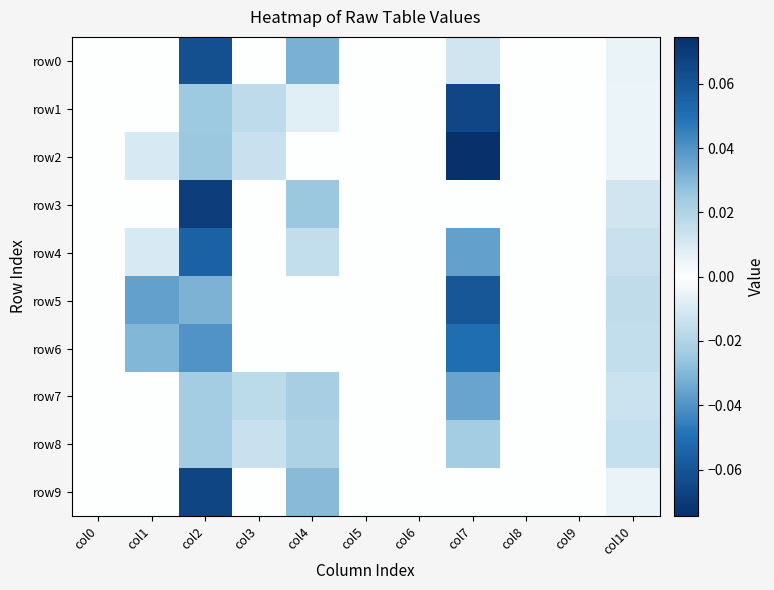

Reading left to right, extract all data points from this chart.

row0: col0=0.0	col1=0.0	col2=0.1	col3=0.0	col4=0.0	col5=0.0	col6=0.0	col7=-0.0	col8=0.0	col9=0.0	col10=0.0
row1: col0=0.0	col1=0.0	col2=0.0	col3=0.0	col4=-0.0	col5=0.0	col6=0.0	col7=-0.1	col8=0.0	col9=0.0	col10=-0.0
row2: col0=0.0	col1=0.0	col2=0.0	col3=0.0	col4=0.0	col5=0.0	col6=0.0	col7=-0.1	col8=0.0	col9=0.0	col10=0.0
row3: col0=0.0	col1=0.0	col2=0.1	col3=0.0	col4=0.0	col5=0.0	col6=0.0	col7=0.0	col8=0.0	col9=0.0	col10=-0.0
row4: col0=0.0	col1=0.0	col2=0.1	col3=0.0	col4=0.0	col5=0.0	col6=0.0	col7=-0.0	col8=0.0	col9=0.0	col10=0.0
row5: col0=0.0	col1=0.0	col2=0.0	col3=0.0	col4=0.0	col5=0.0	col6=0.0	col7=-0.1	col8=0.0	col9=0.0	col10=0.0
row6: col0=0.0	col1=0.0	col2=0.0	col3=0.0	col4=0.0	col5=0.0	col6=0.0	col7=-0.1	col8=0.0	col9=0.0	col10=0.0
row7: col0=0.0	col1=0.0	col2=0.0	col3=0.0	col4=-0.0	col5=0.0	col6=0.0	col7=-0.0	col8=0.0	col9=0.0	col10=-0.0
row8: col0=0.0	col1=0.0	col2=0.0	col3=0.0	col4=-0.0	col5=0.0	col6=0.0	col7=-0.0	col8=0.0	col9=0.0	col10=-0.0
row9: col0=0.0	col1=0.0	col2=0.1	col3=0.0	col4=0.0	col5=0.0	col6=0.0	col7=0.0	col8=0.0	col9=0.0	col10=-0.0